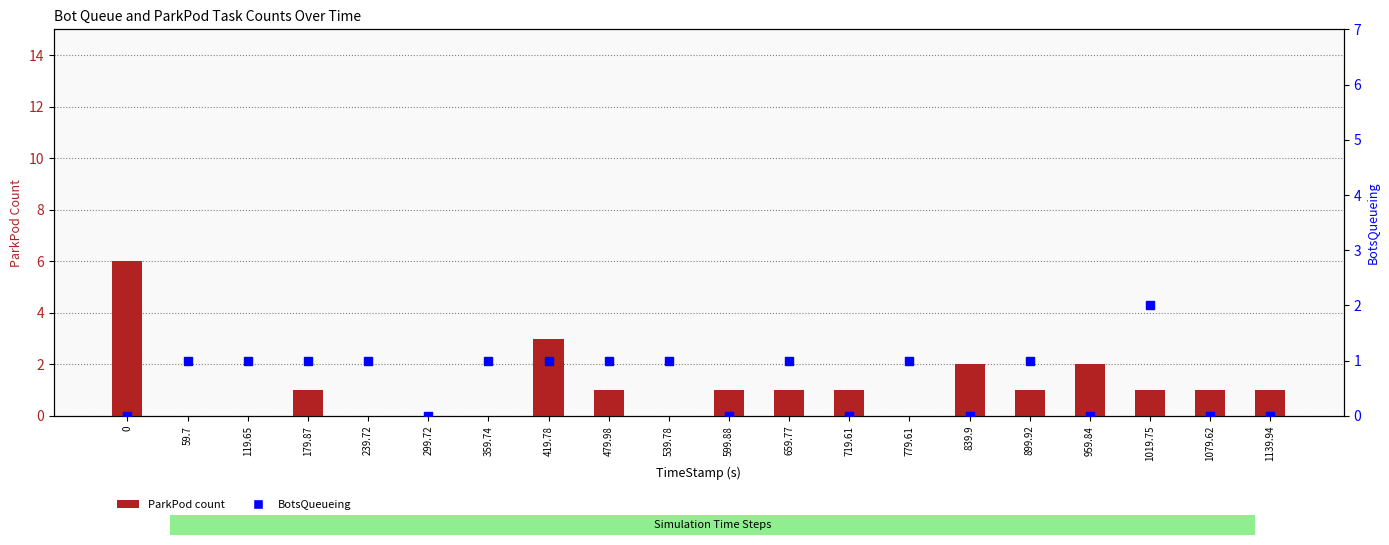

Between 719.61 and 839.9, which is larger?

839.9